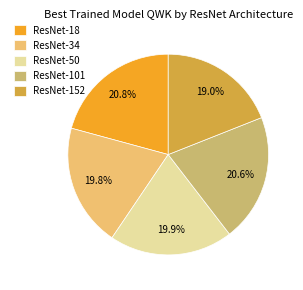

What percentage do ResNet-152 and ResNet-18 together represent?

39.8%